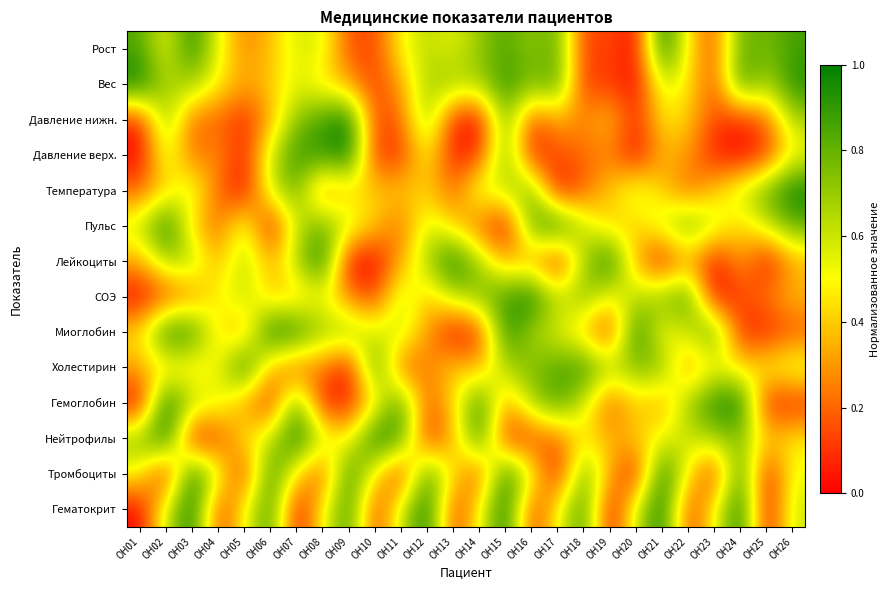

What is the difference between the highest and lowest values at OH16?

0.9